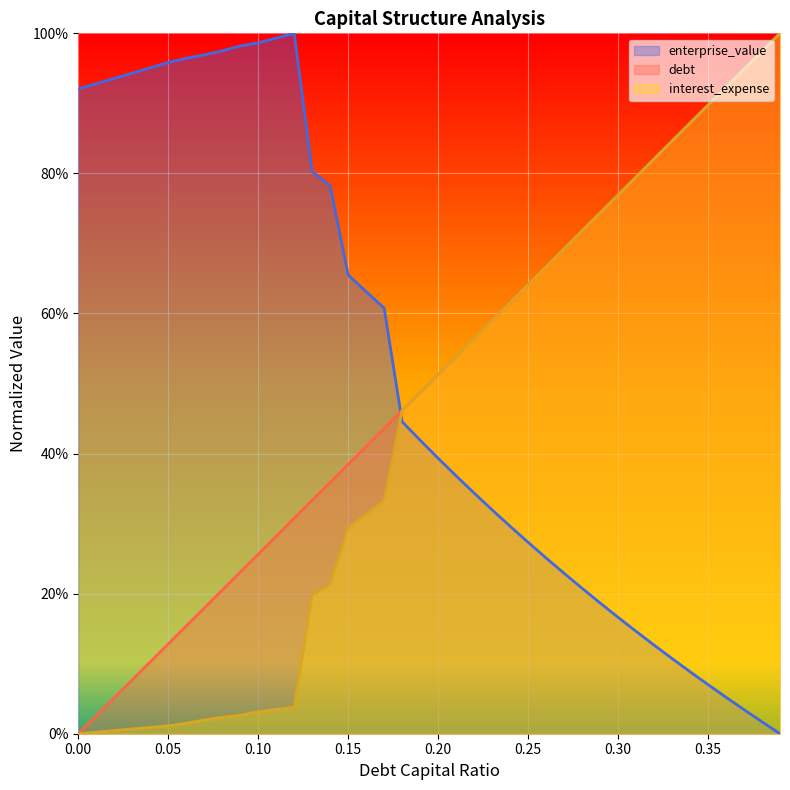

After their last crossing, which series has the higher values: debt_capital or debt?

debt